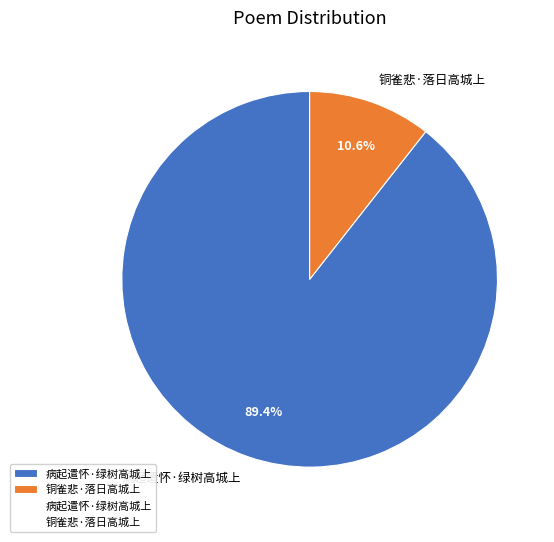

Which category has the smallest portion of the pie?

铜雀悲·落日高城上